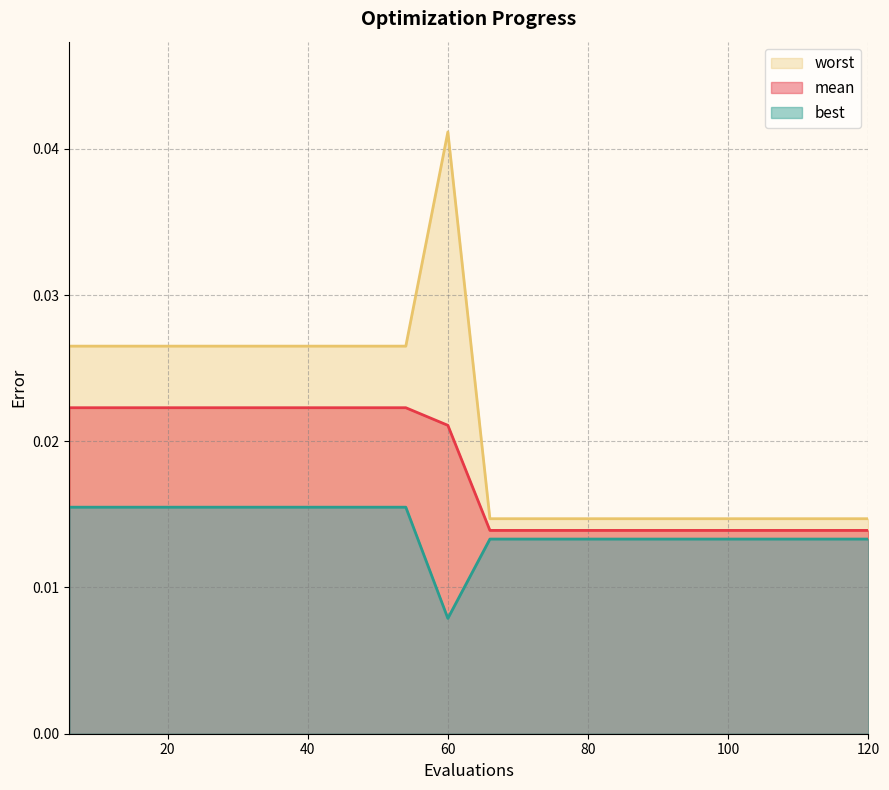

True or false: best and worst cross at least once.

False